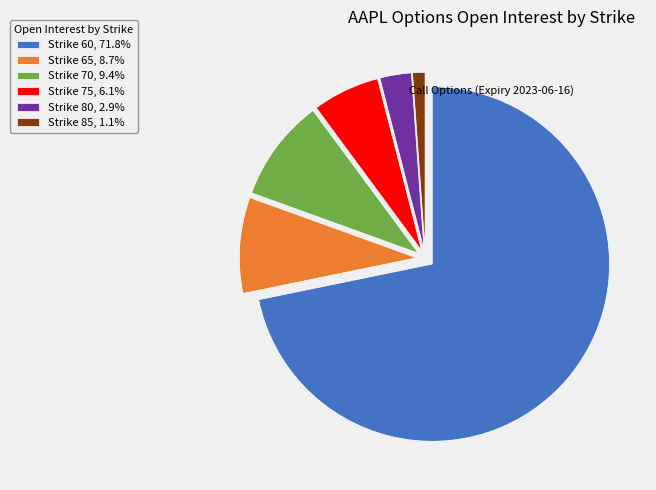

What is the ratio of the value at Strike 60, 71.8% to the value at Strike 75, 6.1%?

11.7